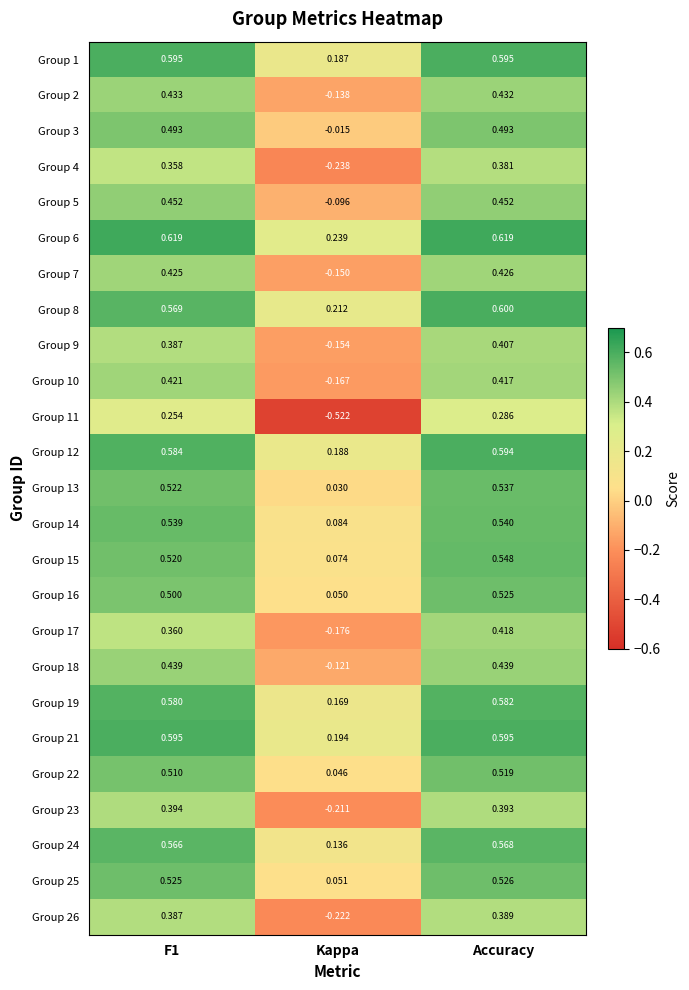

Which label corresponds to the smallest value in the chart?

Kappa